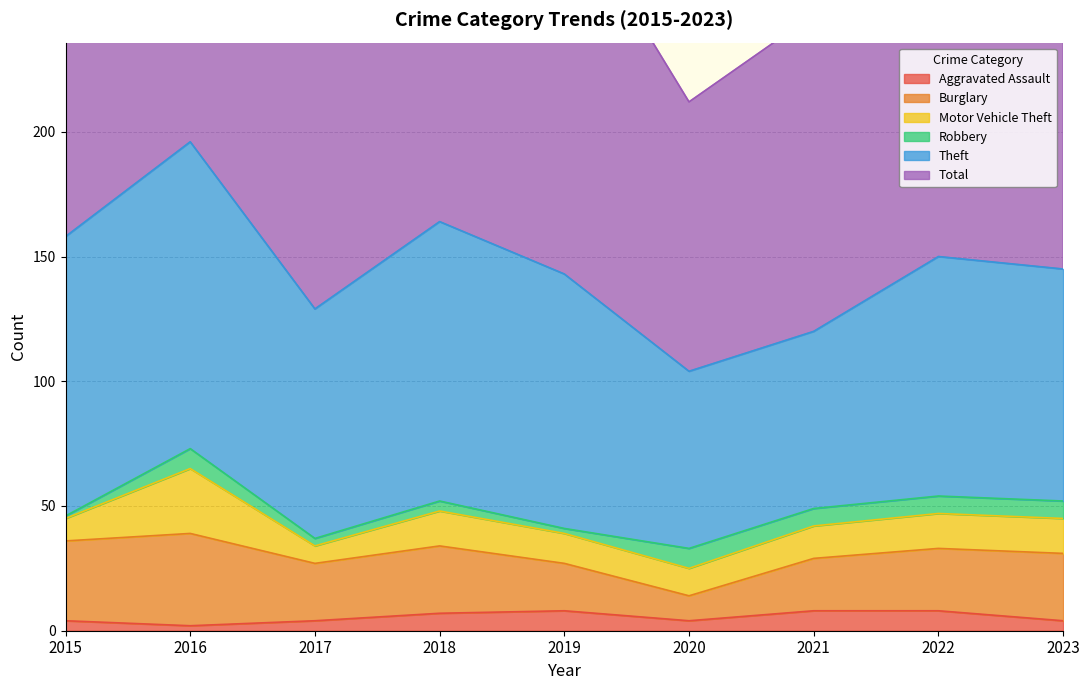

True or false: Burglary and Aggravated Assault cross at least once.

False